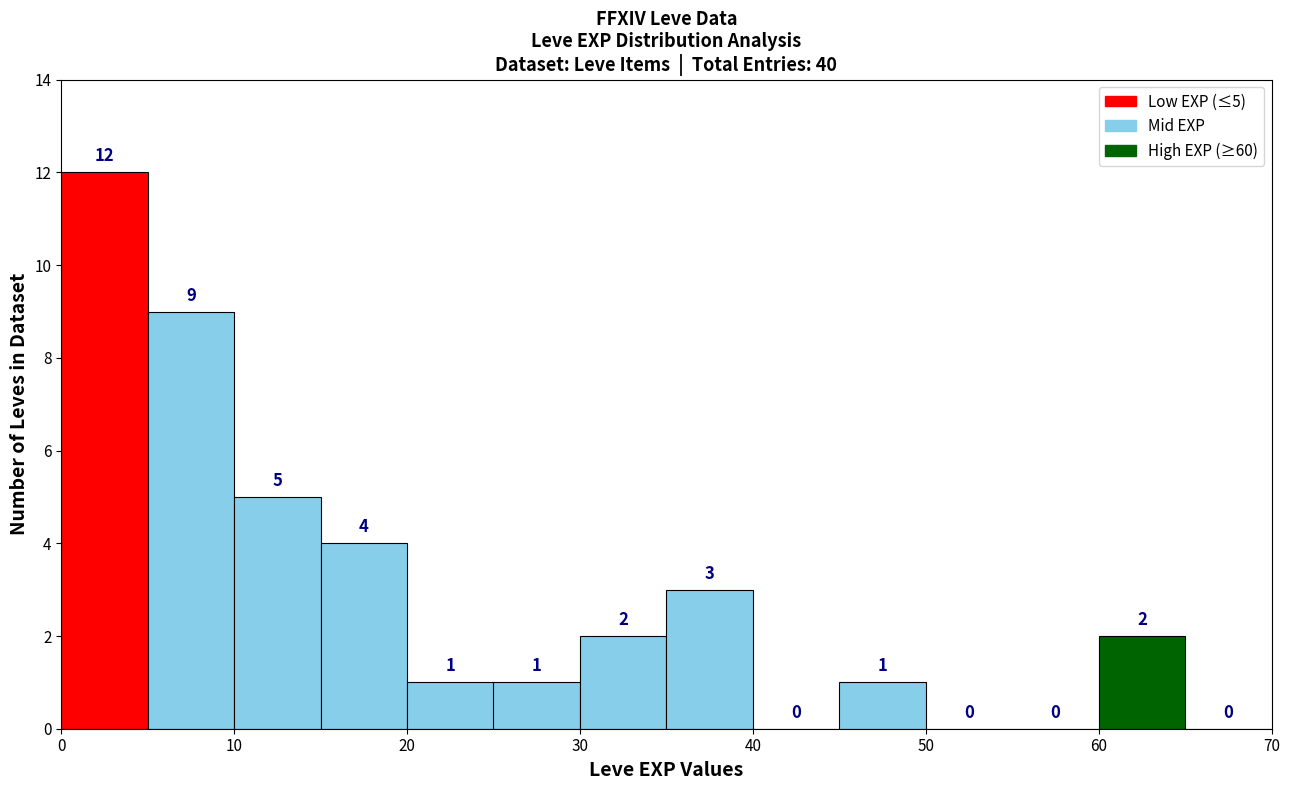

Over which range of the x-axis is the bar tallest?

0 to 5